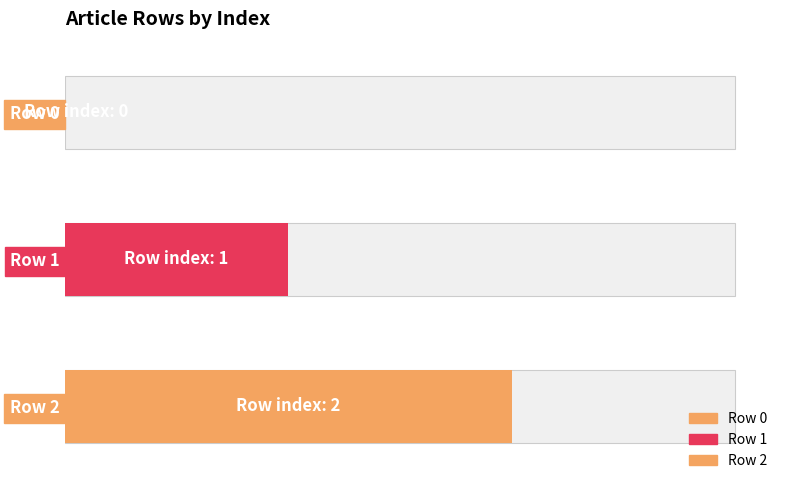

What is the average value?

1